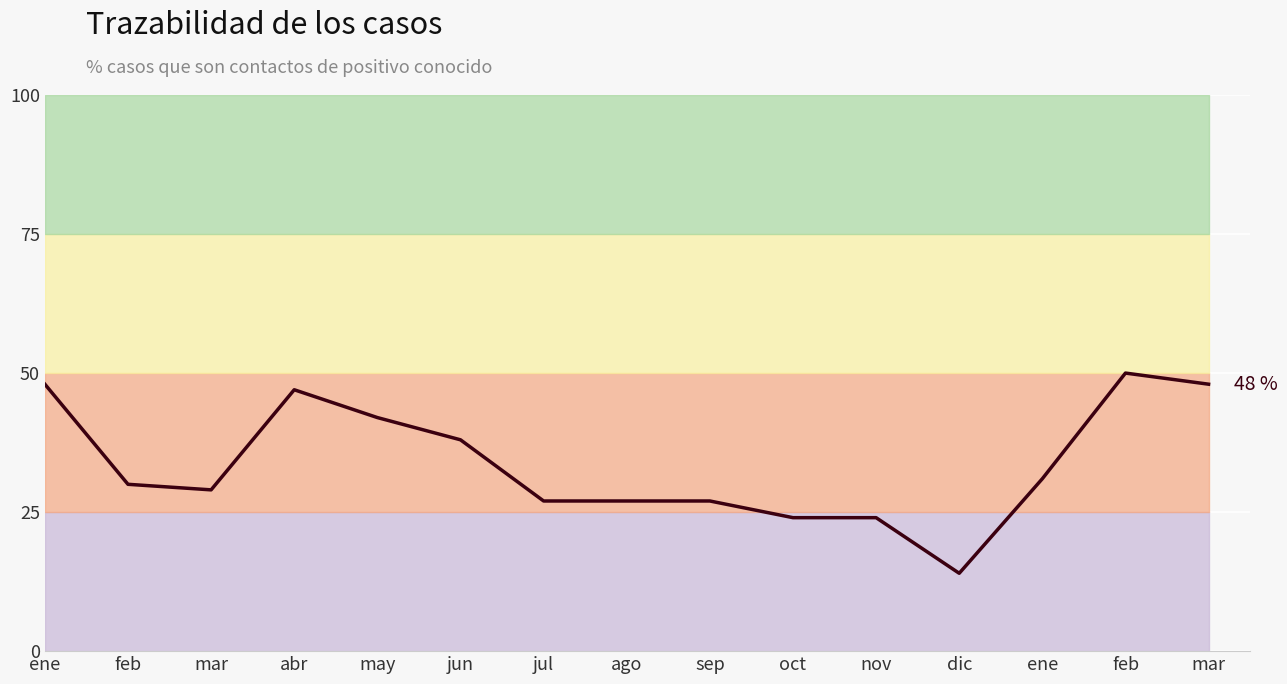

What is the change in value from may to oct?

-18